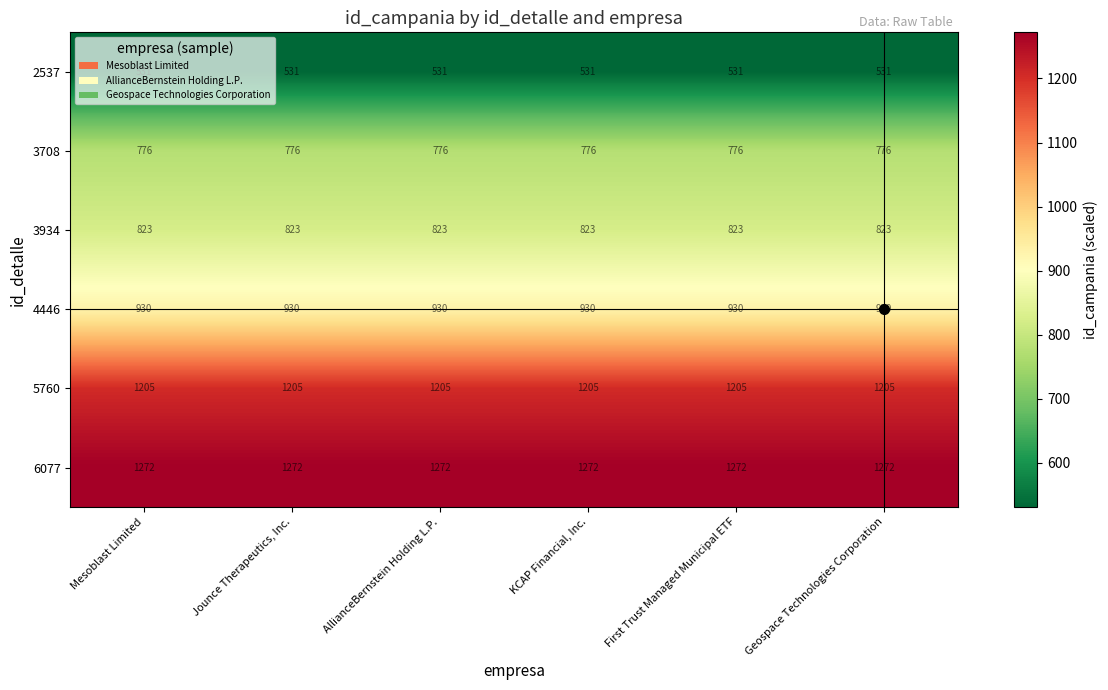

Rank the series at KCAP Financial, Inc. from highest to lowest value.

6077, 5760, 4446, 3934, 3708, 2537